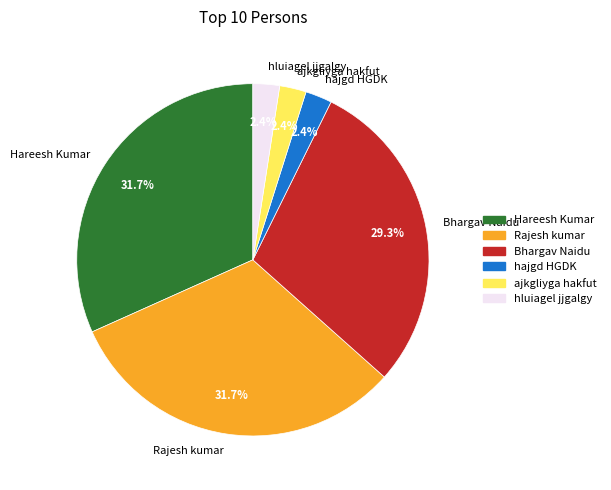

What percentage is the hluiagel jjgalgy slice, to the nearest percent?

2%